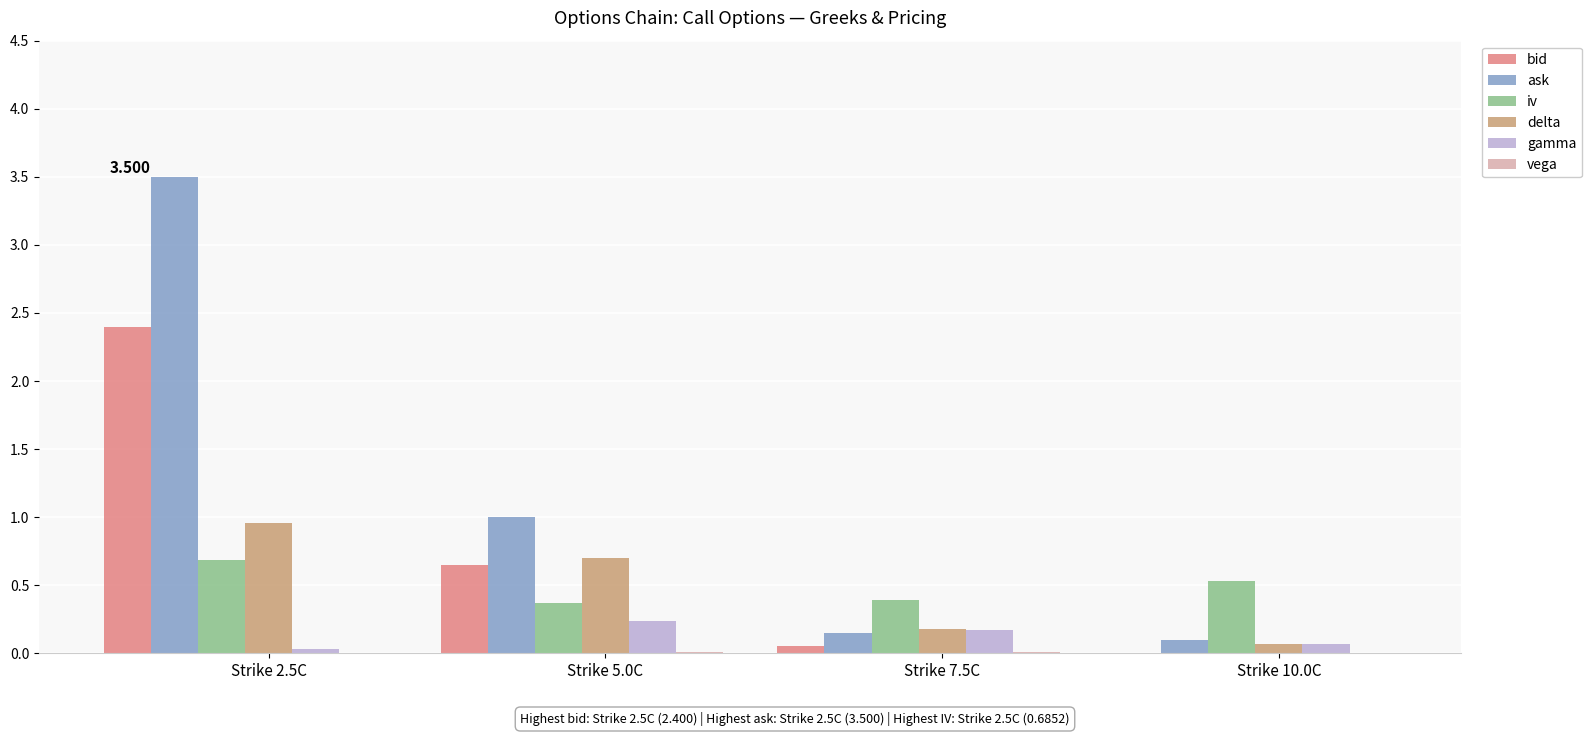

Which series changed the most between Strike 2.5C and Strike 5.0C?

ask